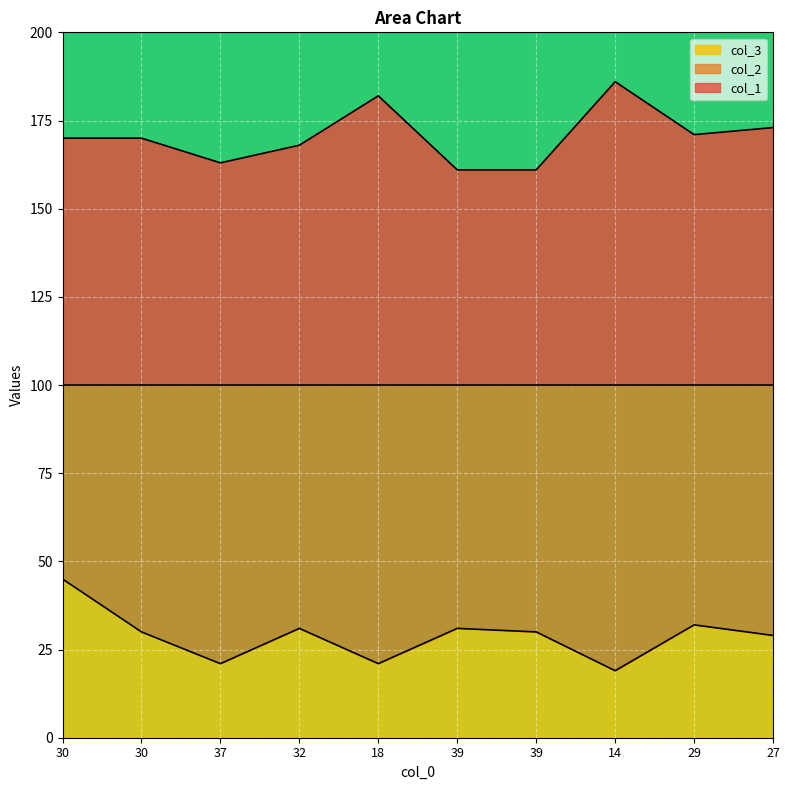

How many lines are shown in the chart?

2